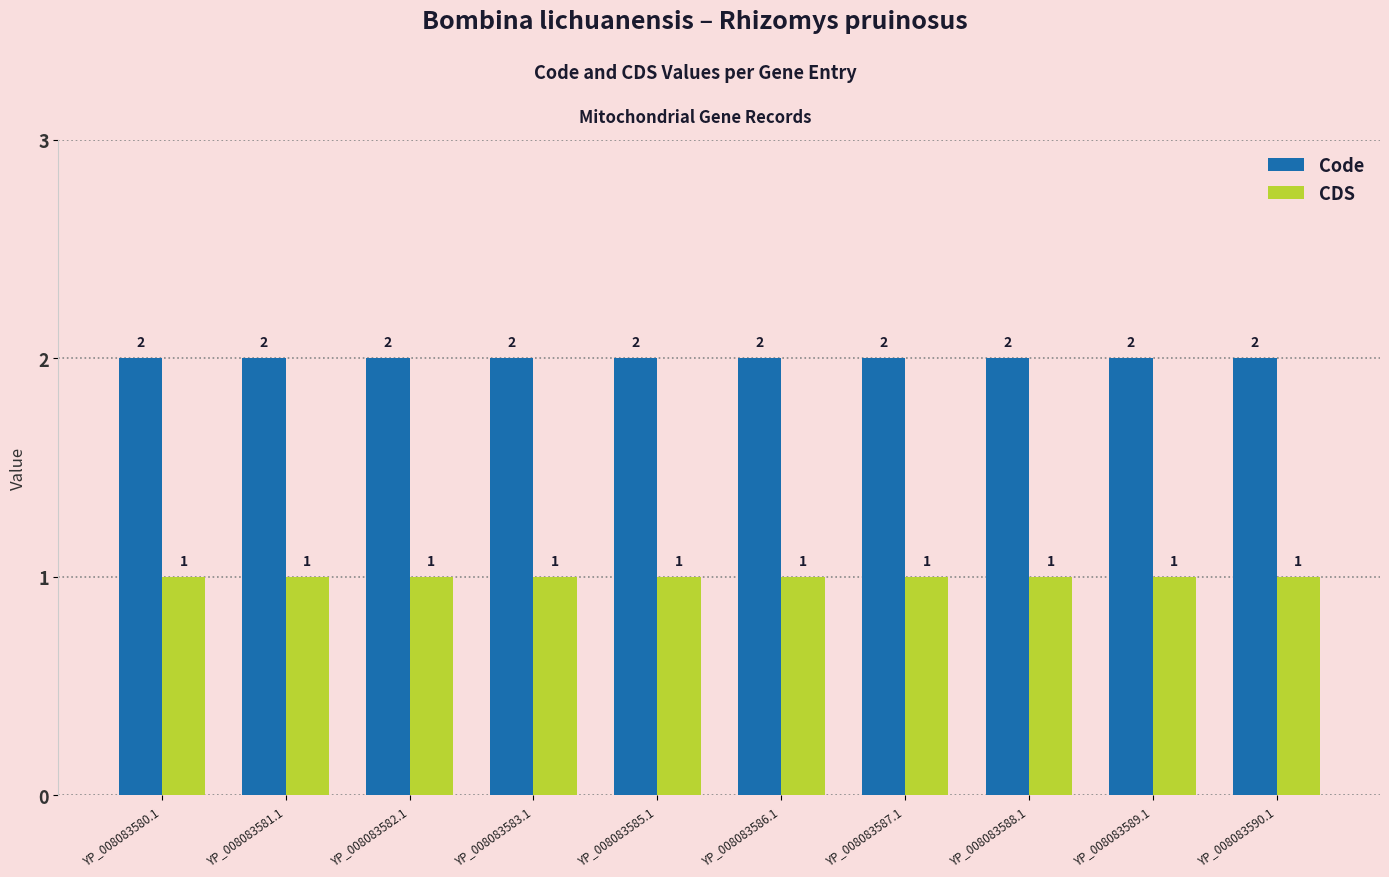

True or false: Code has a value of 2 at YP_008083582.1.

True